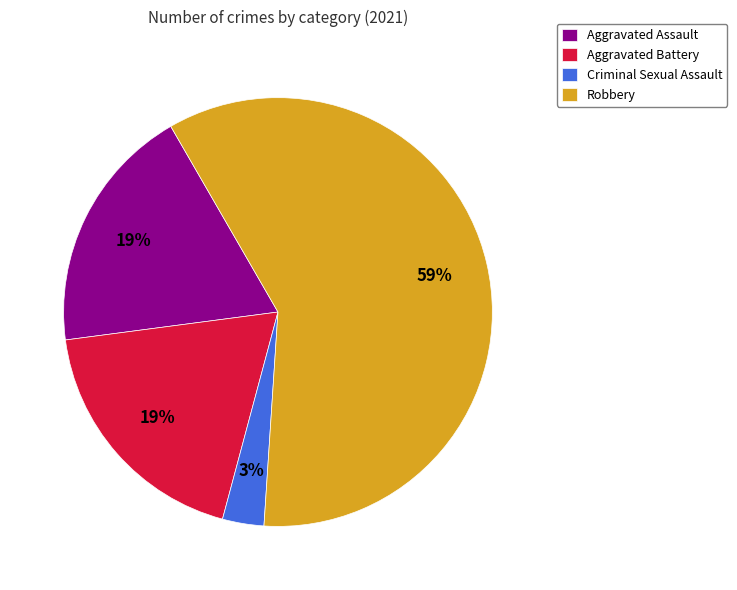

To the nearest percent, what is the difference between the largest and smallest slice percentages?

56%